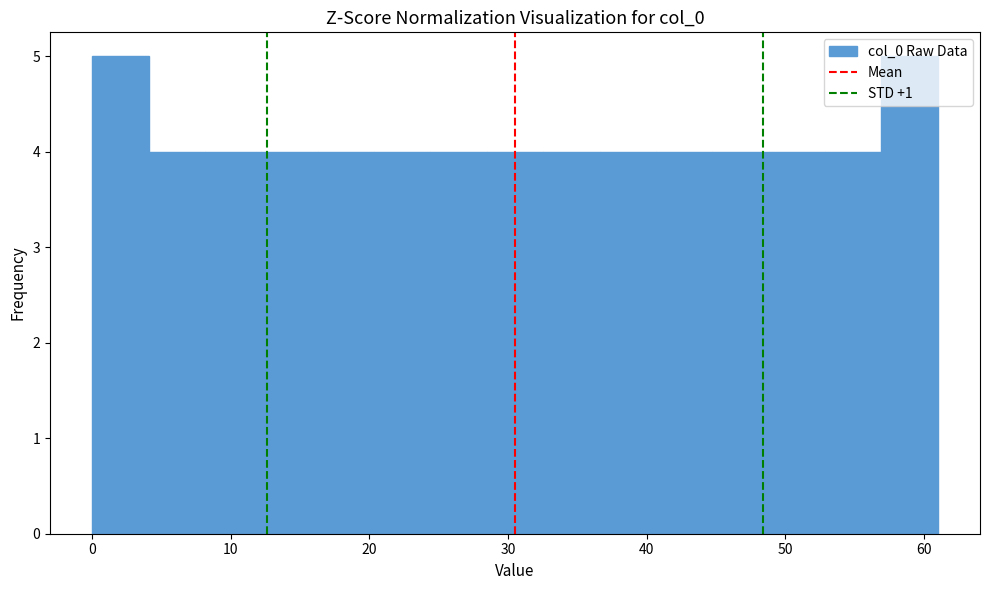

Reading left to right, list every bar in this chart as the range it spans on the x-axis followed by its height. Neither the bar edges nor the heights are printed on the chart, so give them approximately, as read against the axes.

0 to 4: 5
4 to 8: 4
8 to 12: 4
12 to 16: 4
16 to 20: 4
20 to 24: 4
24 to 28: 4
28 to 33: 4
33 to 37: 4
37 to 41: 4
41 to 45: 4
45 to 49: 4
49 to 53: 4
53 to 57: 4
57 to 61: 5